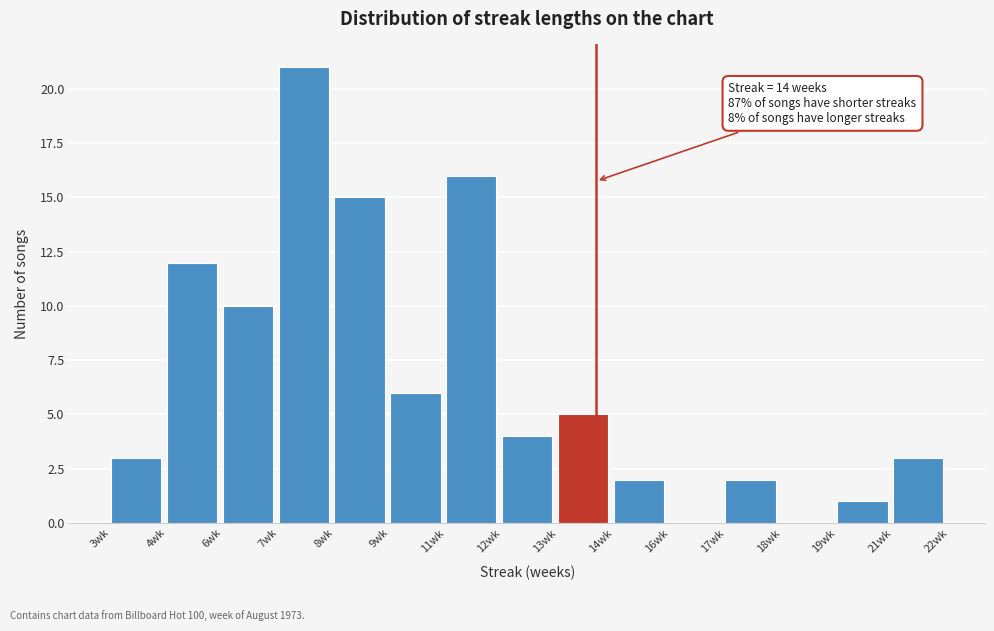

Reading left to right, transcribe all the data shown in this chart.

3wk=3	4wk=12	6wk=10	7wk=21	8wk=15	9wk=6	11wk=16	12wk=4	13wk=5	14wk=2	16wk=0	17wk=2	18wk=0	19wk=1	21wk=3